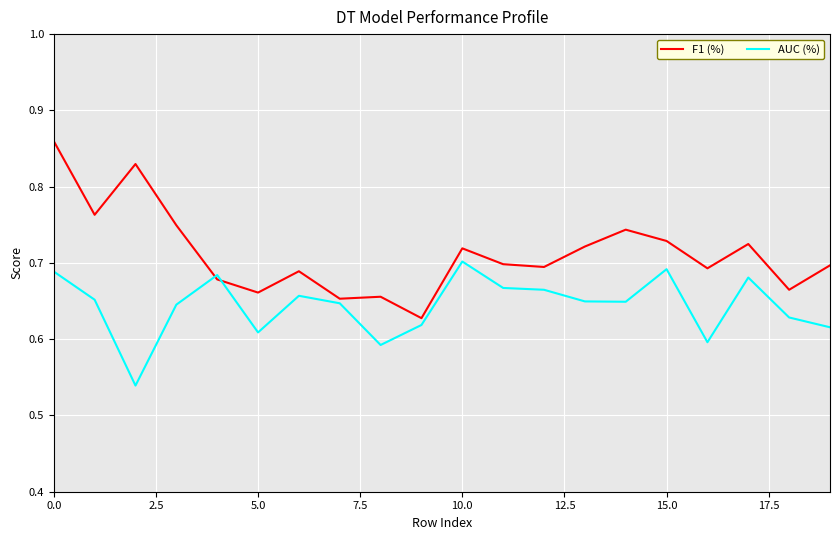

How many series are shown in this chart?

2